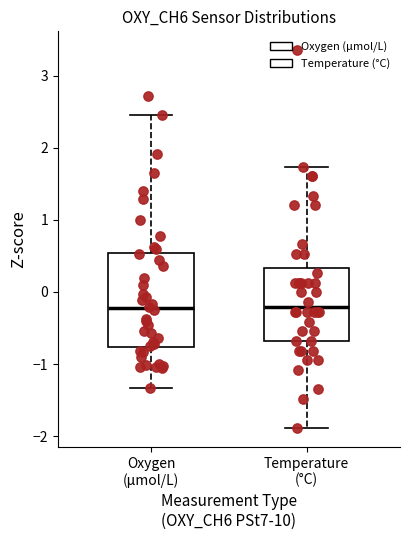

Reading left to right, transcribe this box plot: for each box, give where its median line is, the range the box spans, and where its two whiskers end, as read against the y-axis. The values are not printed on the chart, so give them approximately, as read against the axis.

Oxygen (μmol/L): median -0.2, box -0.8 to 0.5, whiskers -1.3 to 2.4
Temperature (°C): median -0.2, box -0.7 to 0.3, whiskers -1.9 to 1.7